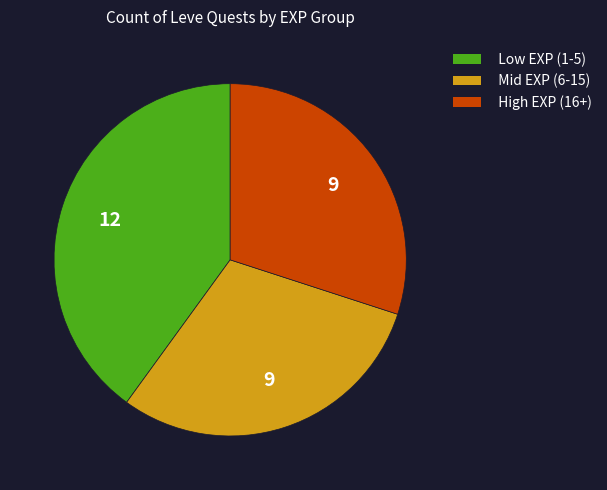

The High EXP (16+) slice represents 30% of the pie. True or false?

True